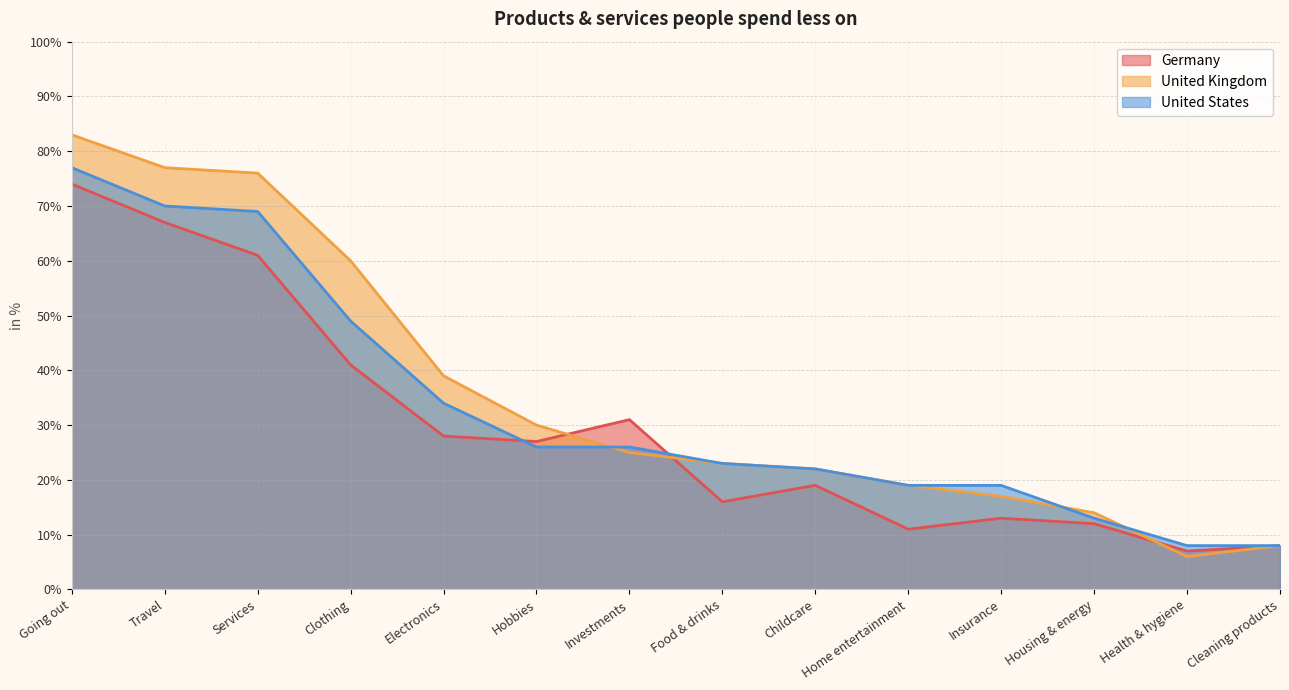

Where do United States and United Kingdom first cross each other?

Hobbies and Investments